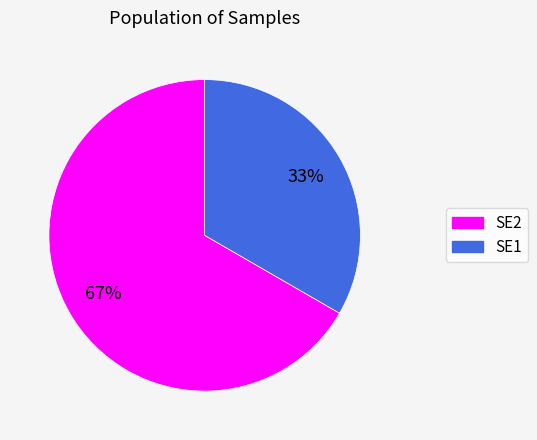

To the nearest percent, what is the average slice percentage?

50%